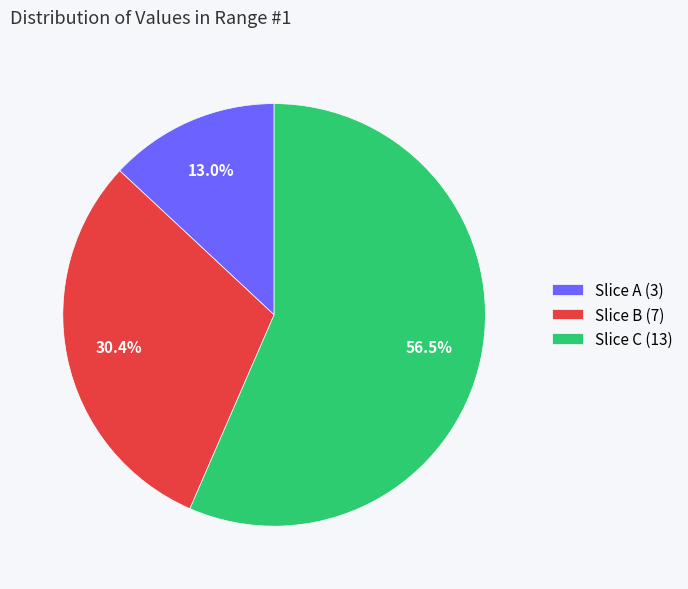

Approximately how many times larger is the value at Slice C (13) compared to Slice A (3)?

4.3